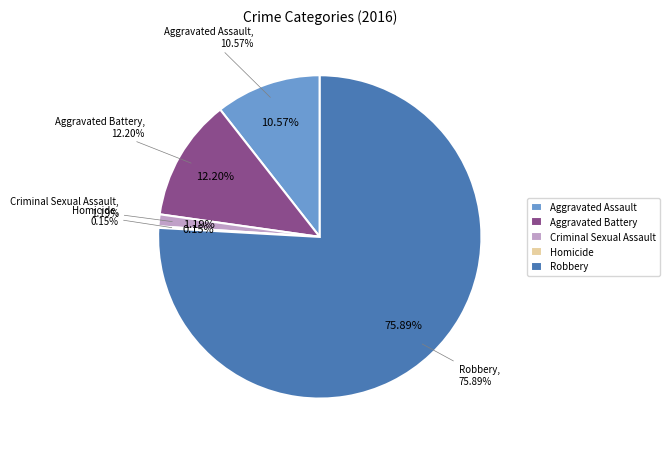

To the nearest percent, what is the difference between the Aggravated Battery and Robbery slice percentages?

64%